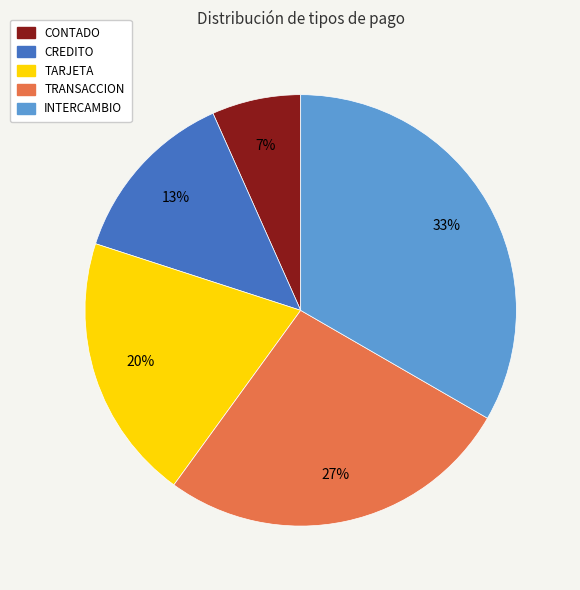

Do CREDITO and TRANSACCION together represent more than half of the pie?

No